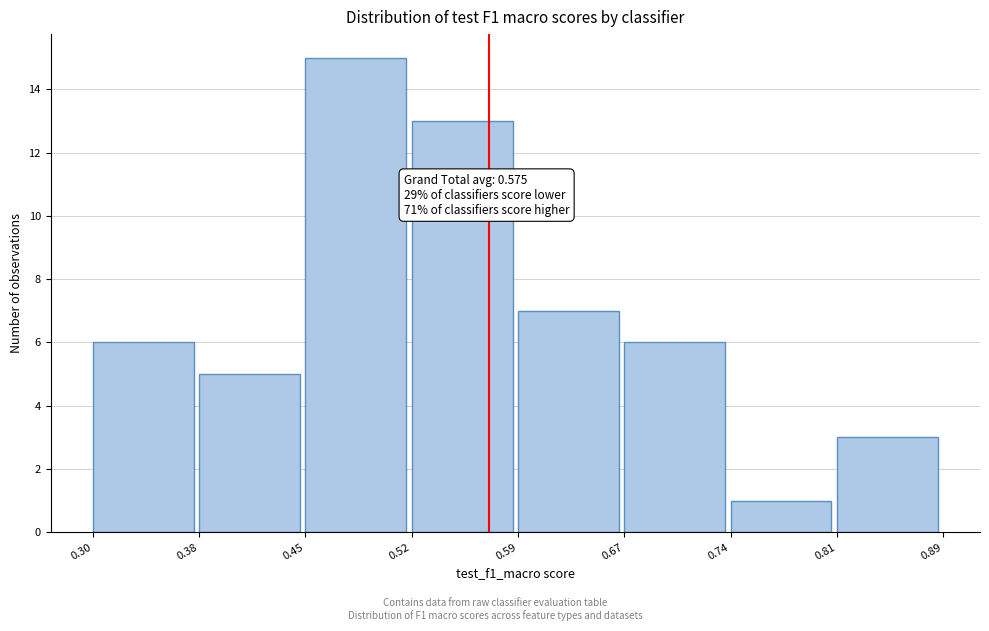

Which range on the x-axis has the tallest bar?

0.45 to 0.52